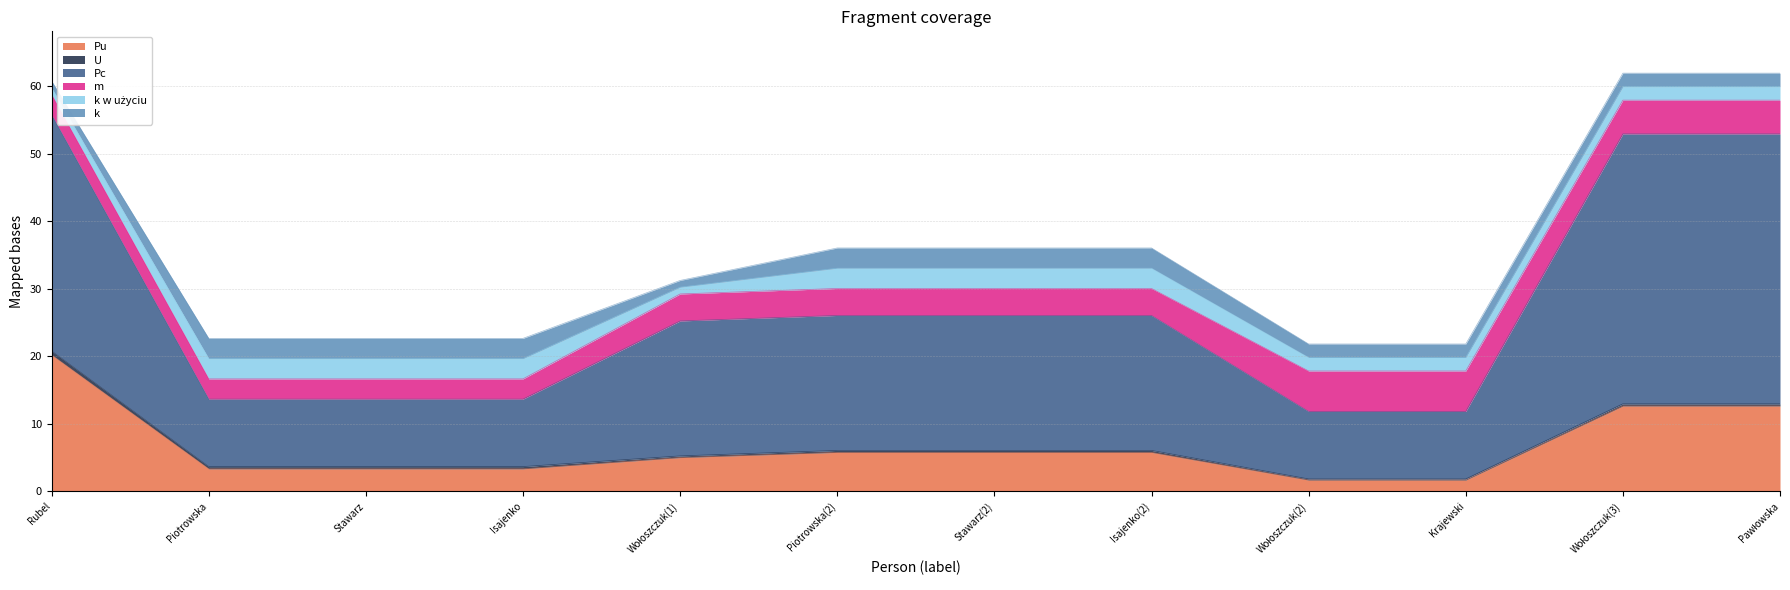

Between Piotrowska and Isajenko(2), which is larger?

Isajenko(2)